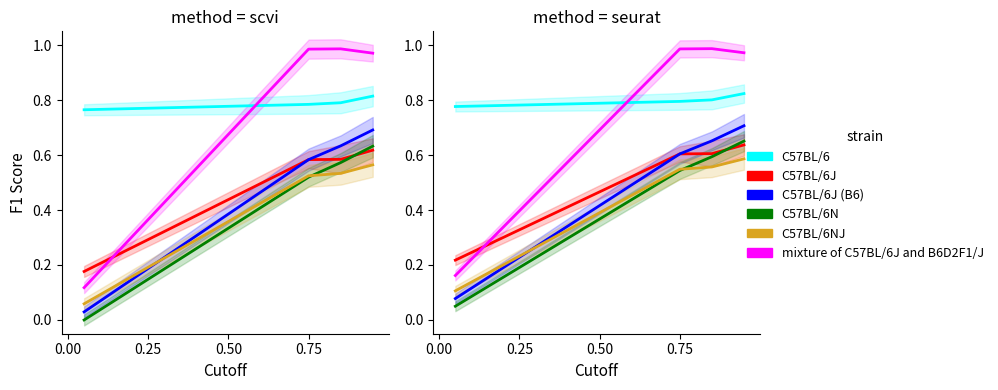

What is the difference between the highest and lowest values at 0.75?

0.4